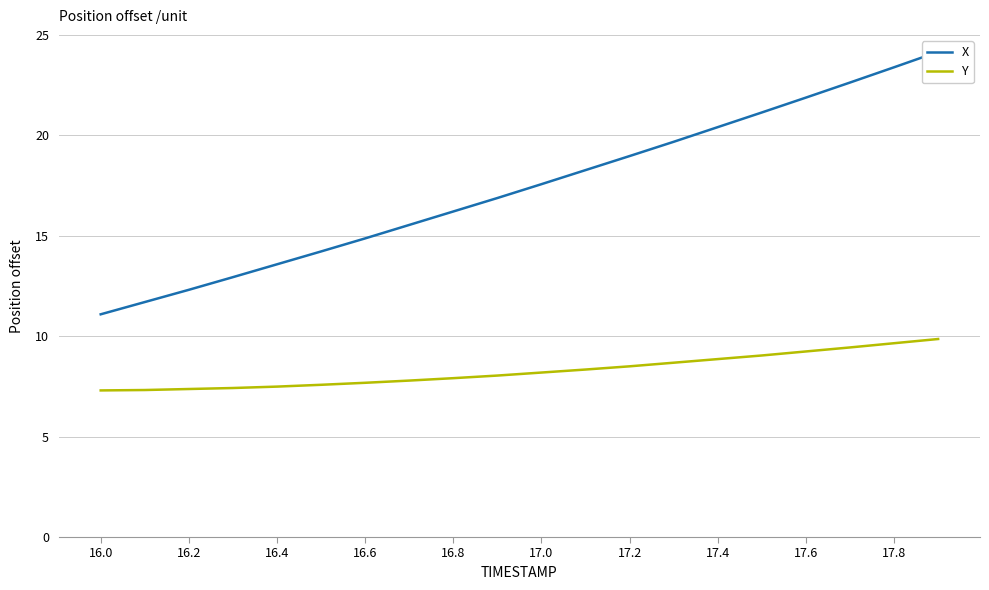

Rank the series by their maximum value, from highest to lowest.

X, Y